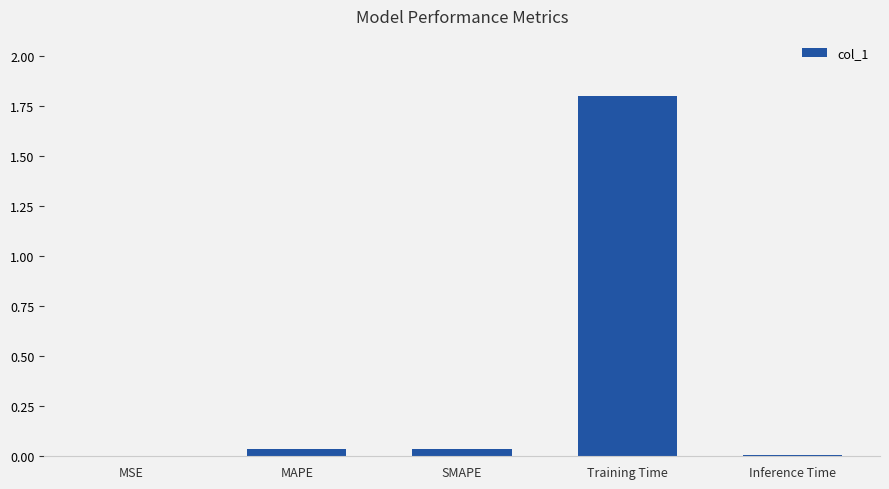

Which category has the highest value across all series?

Training Time